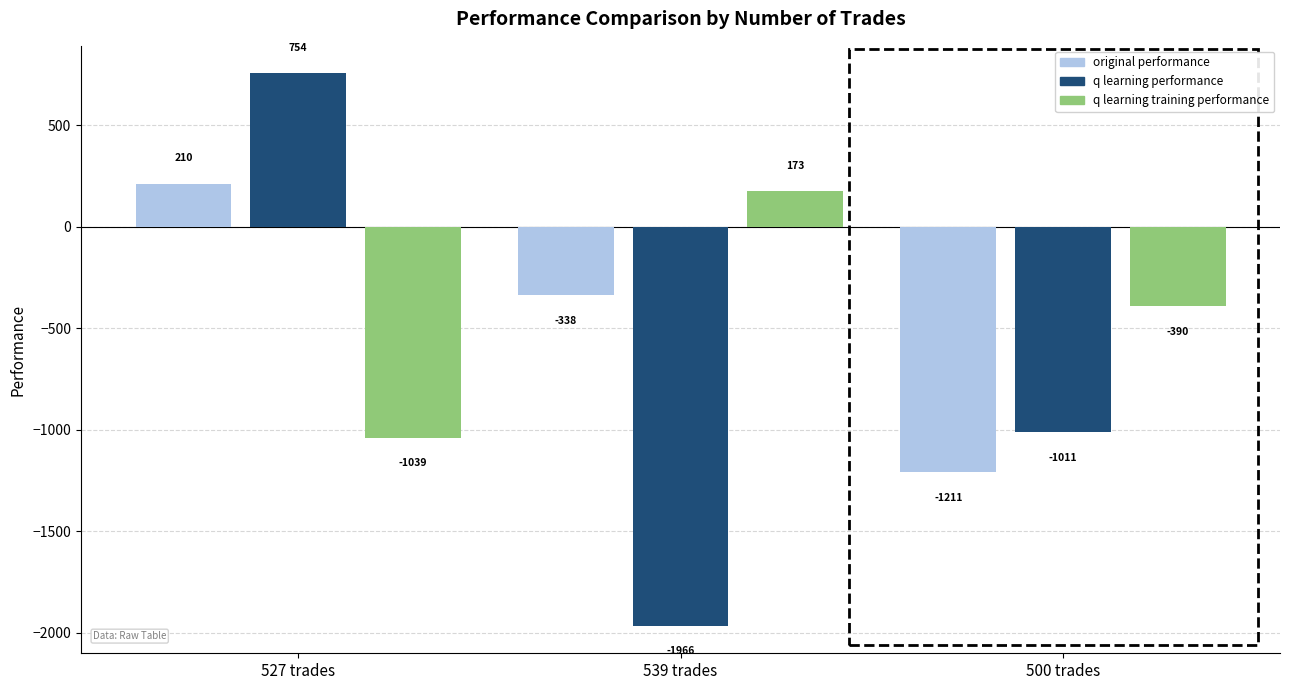

At which label is original performance closest to -500?

539 trades